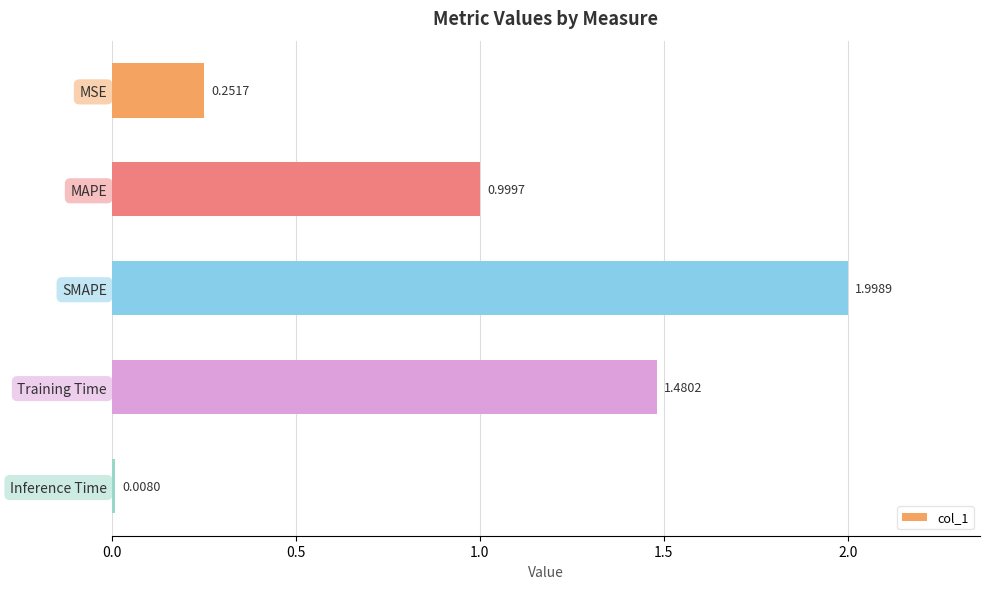

Rank the categories by value from highest to lowest.

SMAPE, Training Time, MAPE, MSE, Inference Time